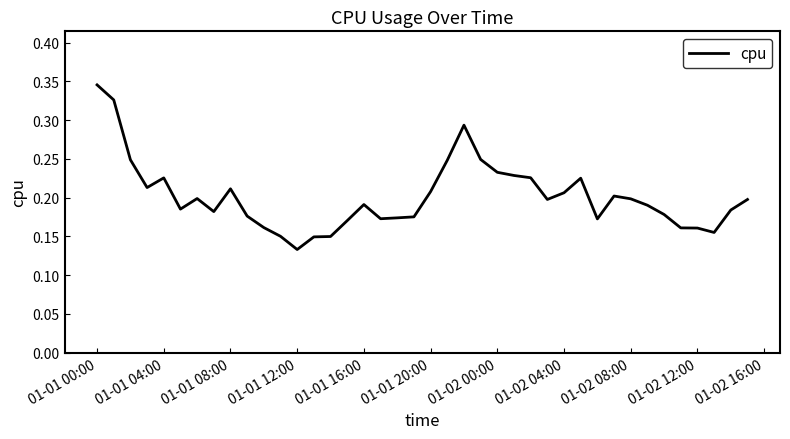

What is the smallest value displayed?

0.1